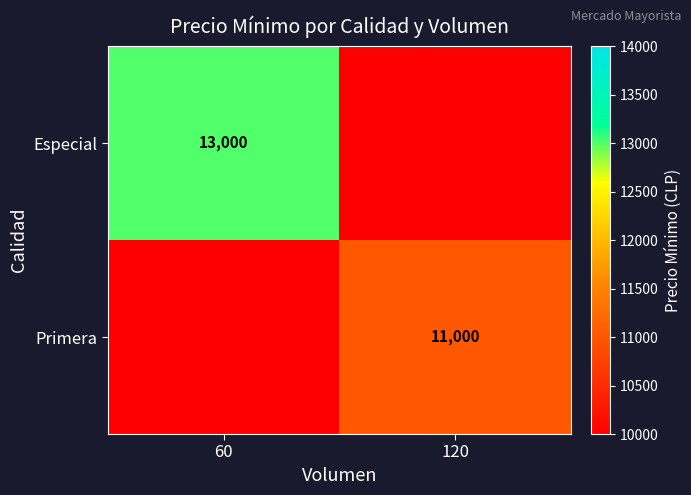

The Primera series shows 11000 at 120. True or false?

True